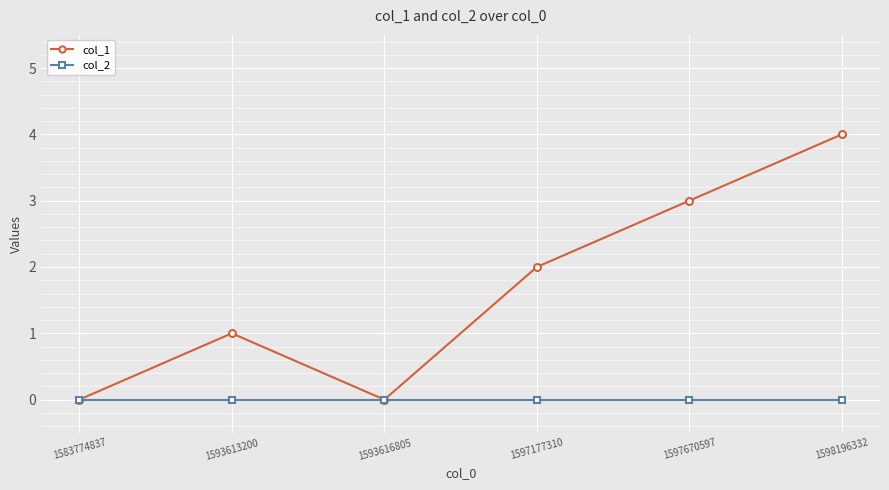

At 1597177310, list the series in order from largest to smallest.

col_1, col_2